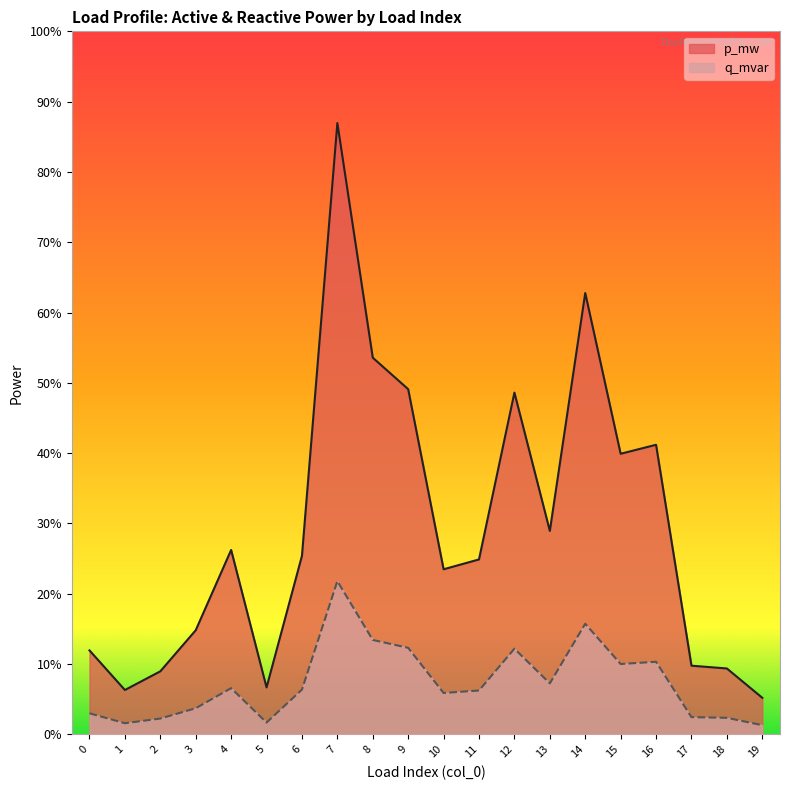

True or false: q_mvar has a value of 0.0 at 14.

False